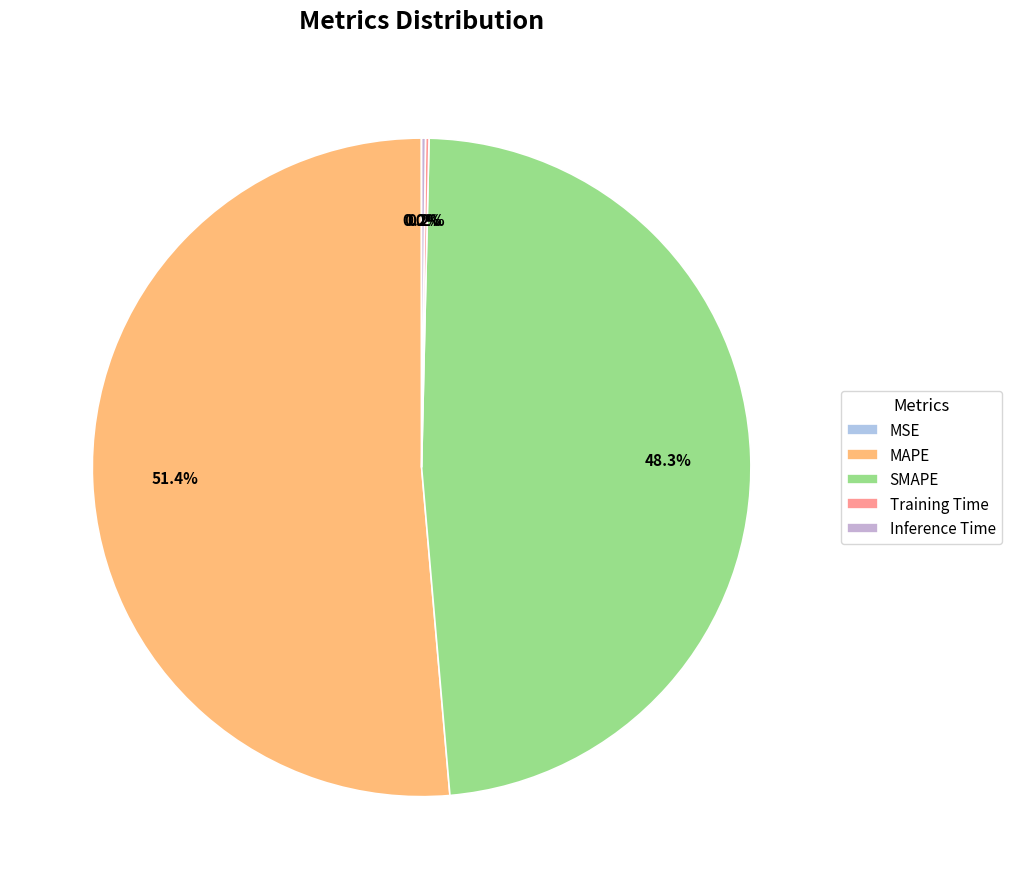

What is the smallest slice in the pie chart?

MSE